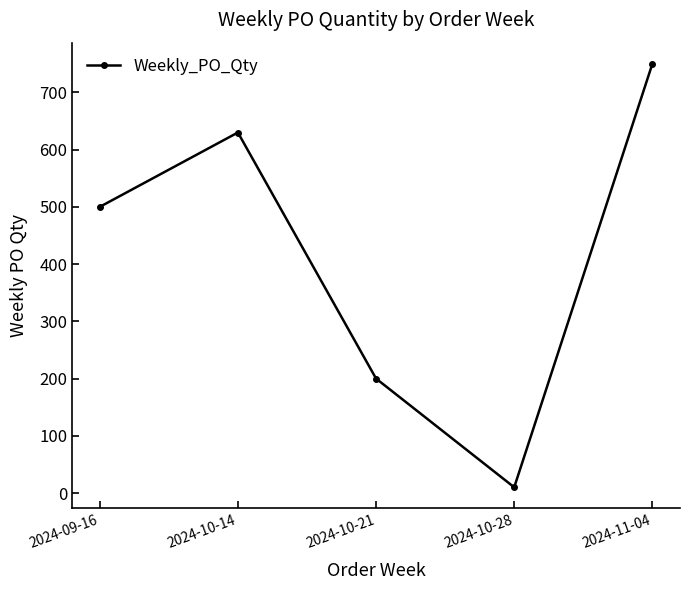

At which category does the data reach its first local valley?

2024-10-28